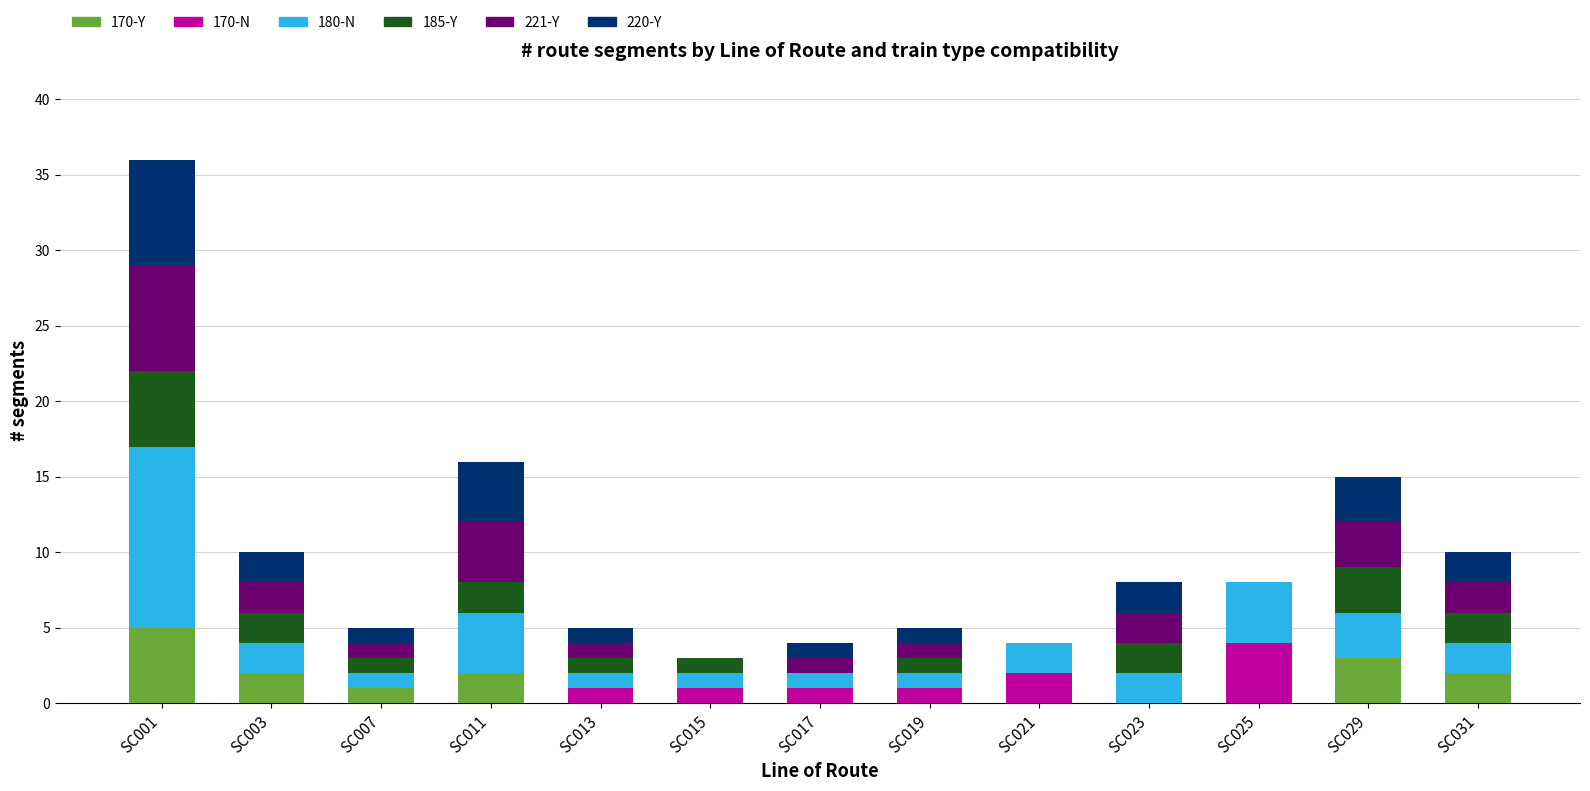

The value of 170-Y at SC021 is 2. True or false?

False